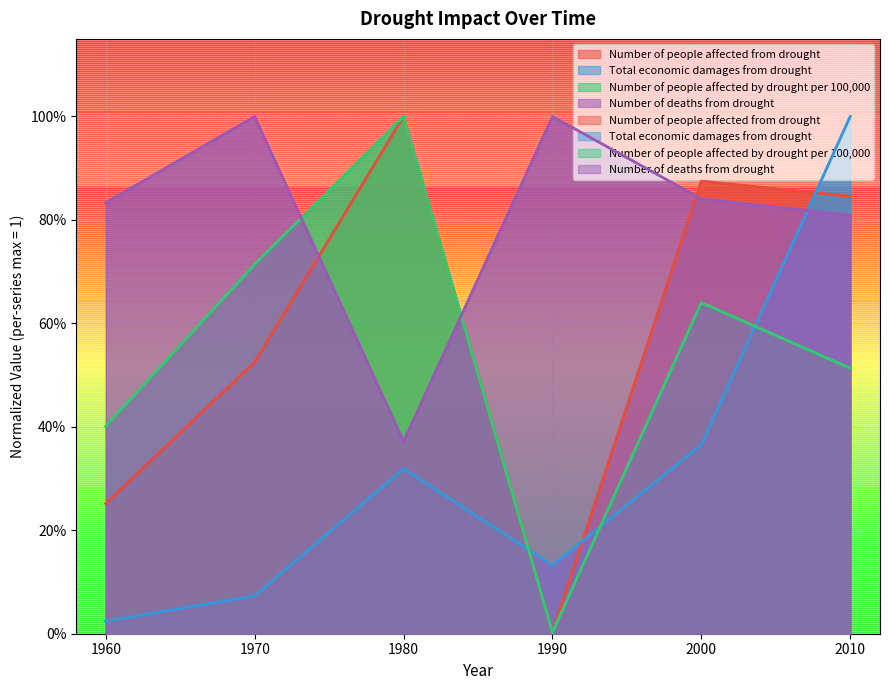

Between 1960 and 1970, which is larger?

1970